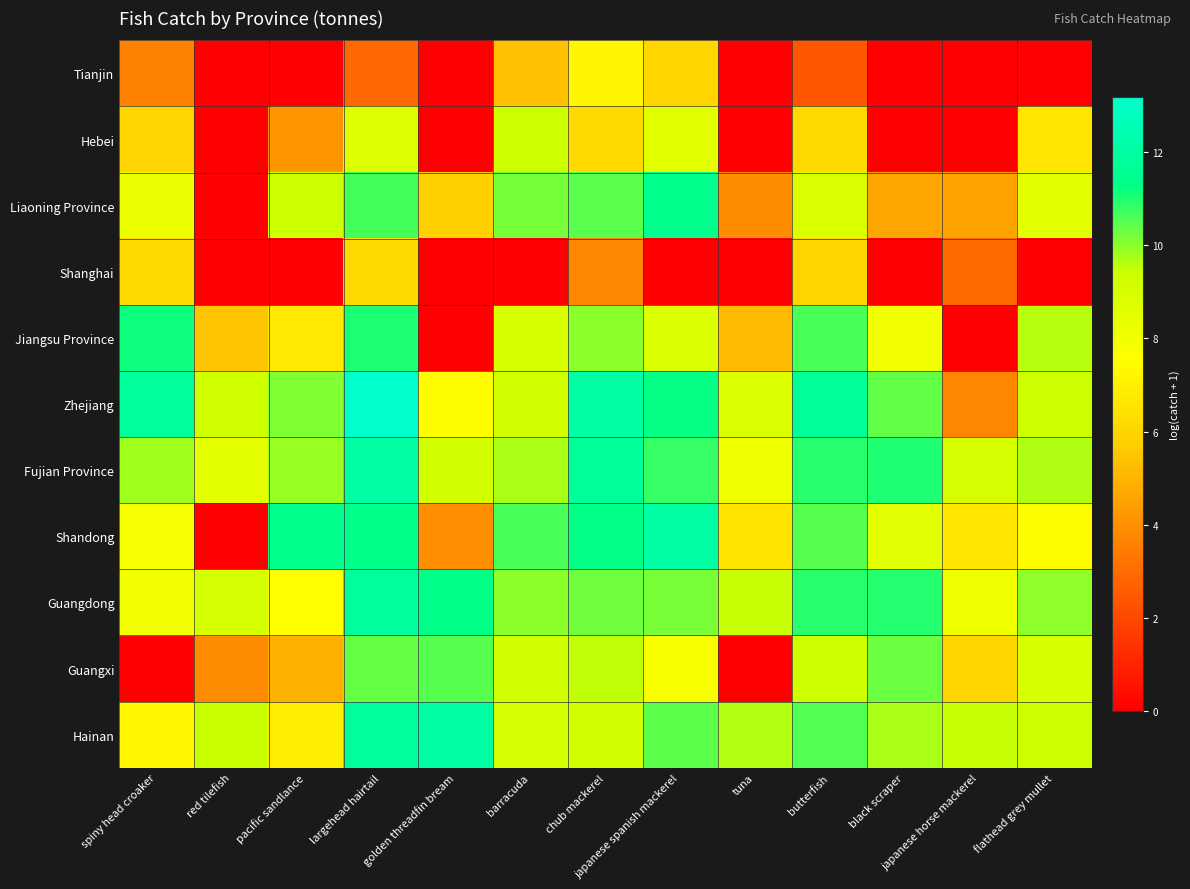

Rank the series at golden threadfin bream from highest to lowest value.

Hainan, Guangdong, Guangxi, Fujian Province, Zhejiang, Liaoning Province, Shandong, Tianjin, Hebei, Shanghai, Jiangsu Province